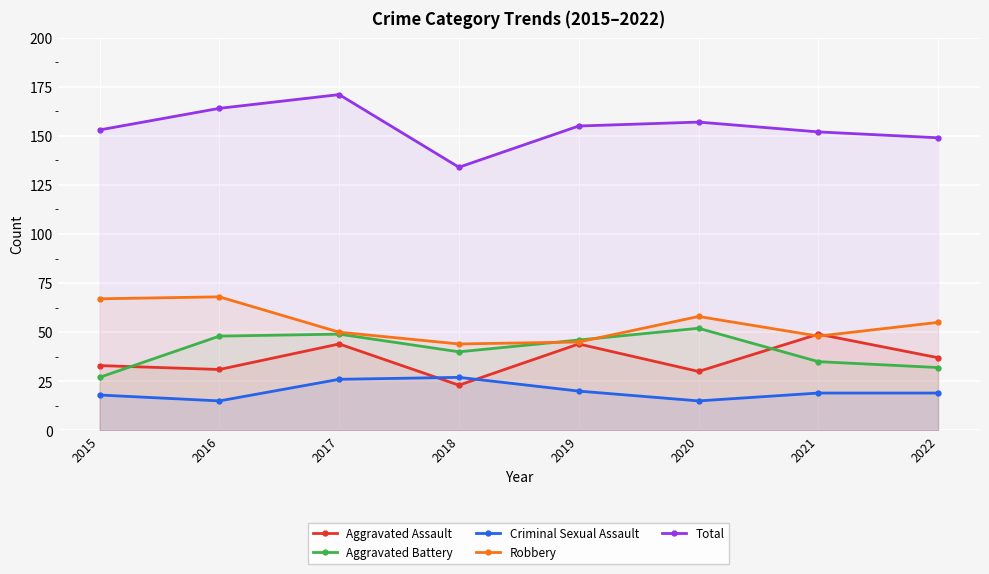

True or false: Robbery and Aggravated Battery cross at least once.

True